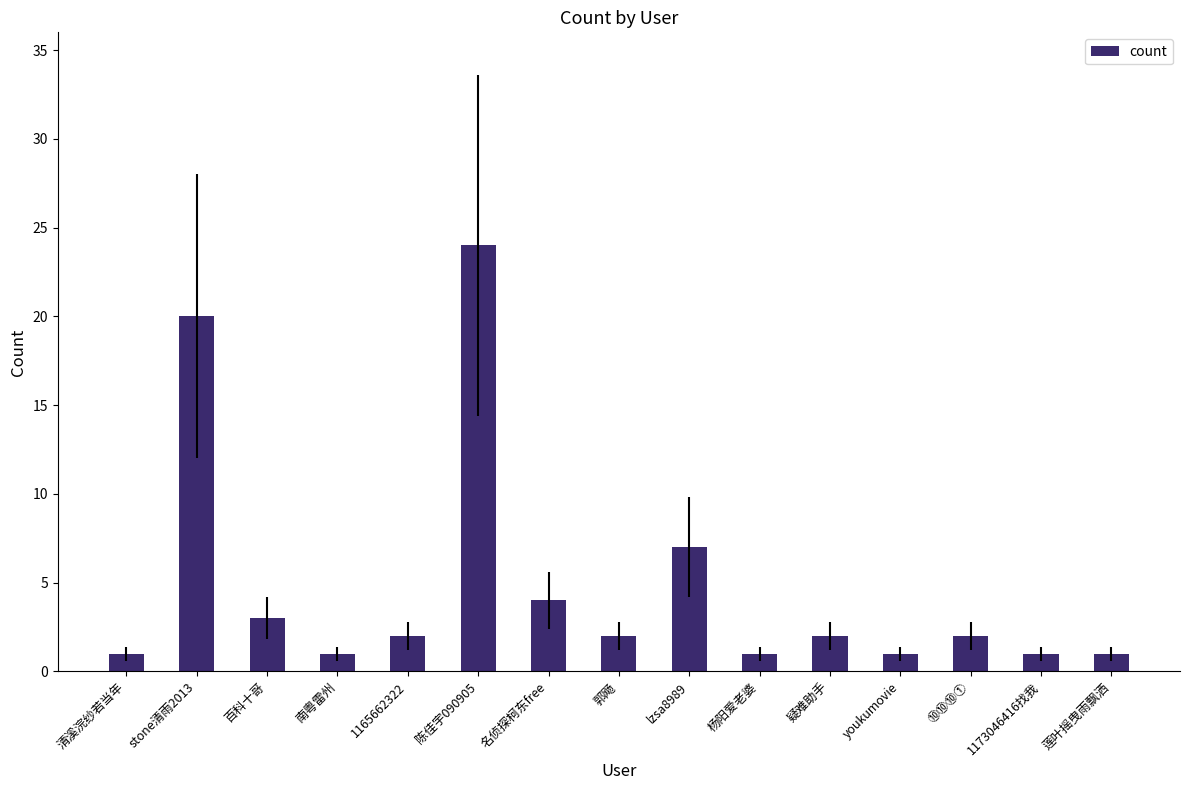

What is the value of the 10th bar from the left?

1